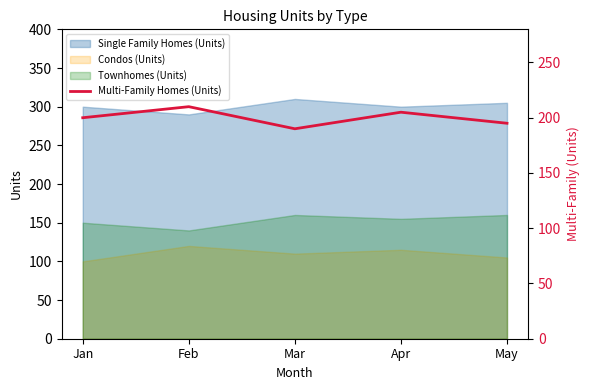

What is the ratio of the value at May to the value at Mar?

1.0